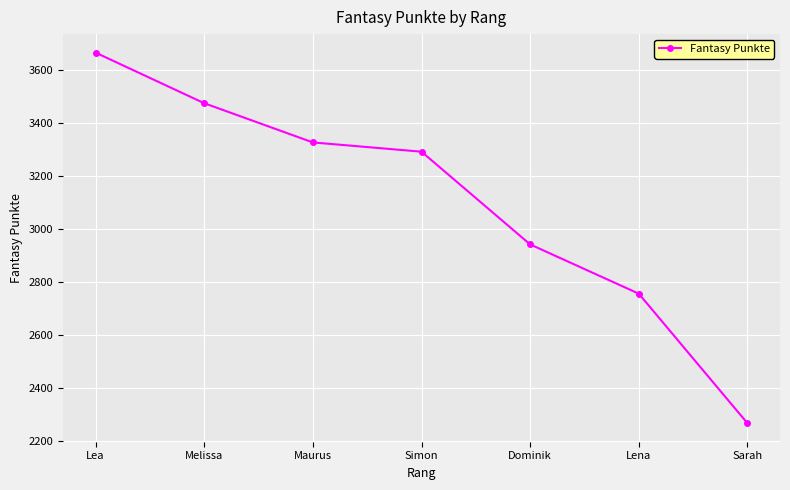

Where is the data nearest to the value 2967?

Dominik